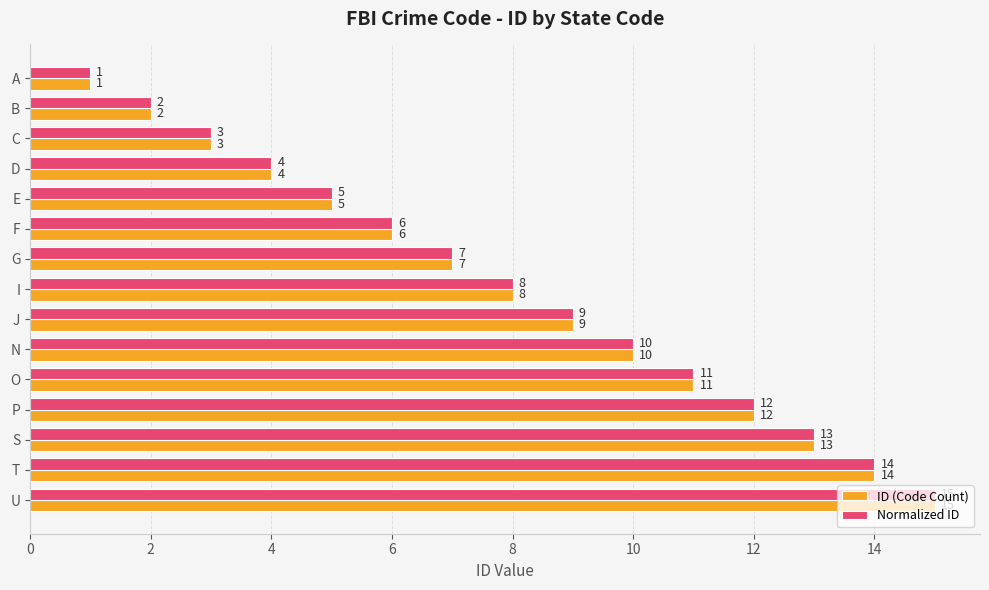

At which category is the sum across all series the highest?

U